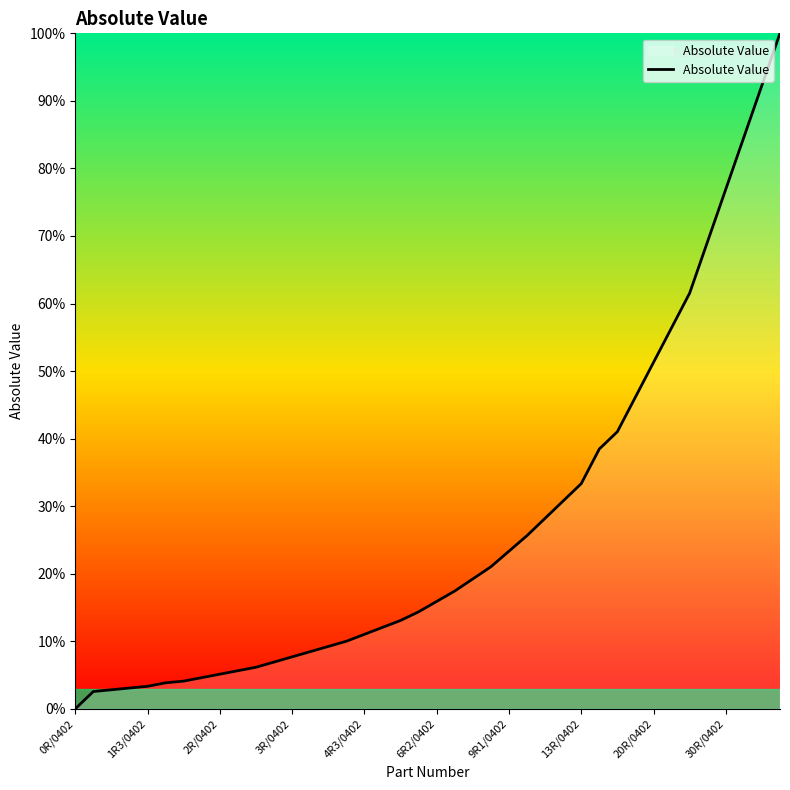

What is the difference between the maximum and minimum values?

100.0